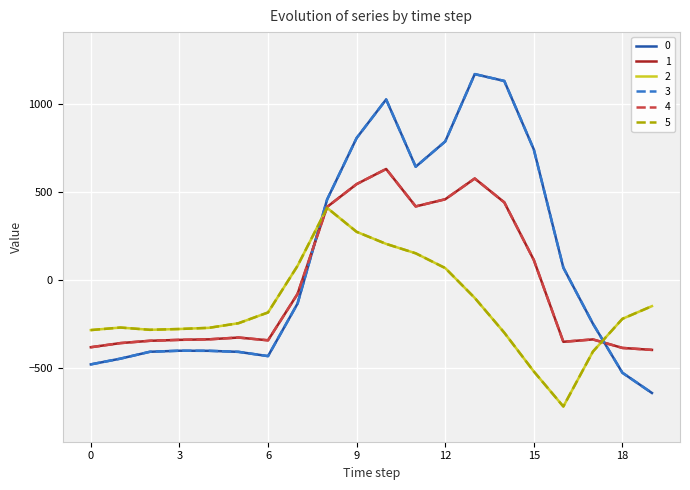

How many values in the 5 series exceed -223?

9